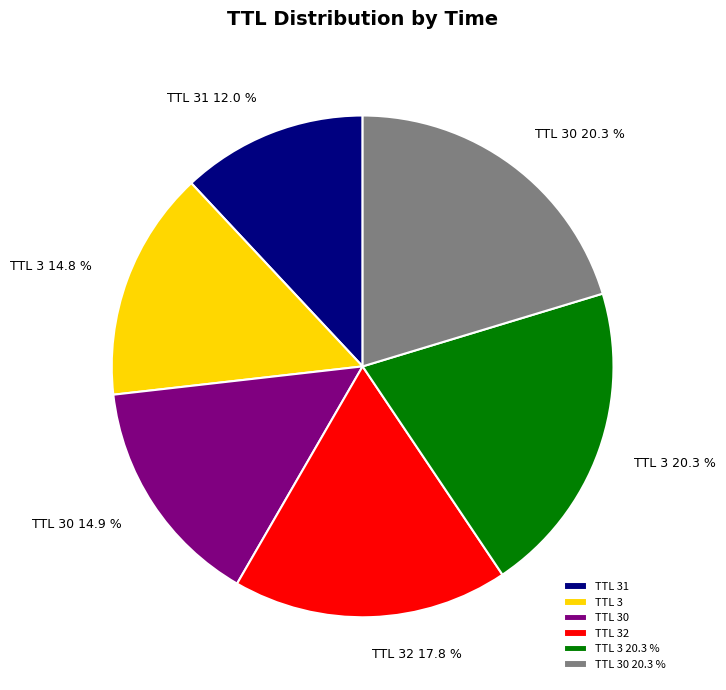

How many slices are in this pie chart?

6